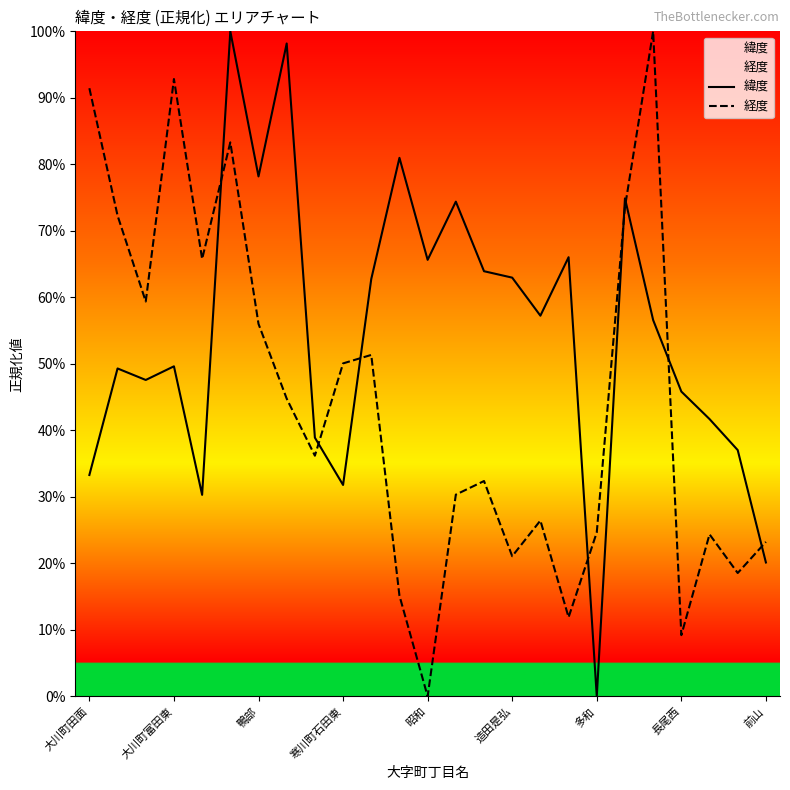

How many interior local valleys does the 緯度 series have?

7